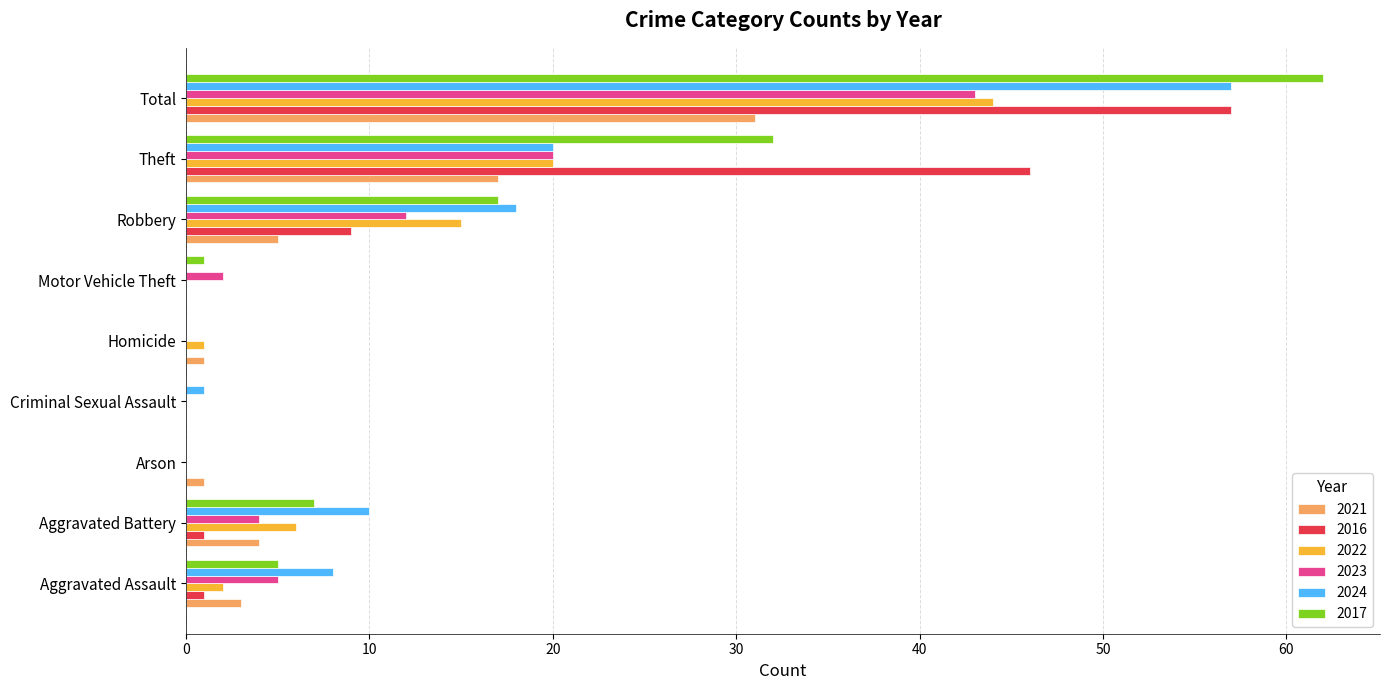

Is it true that 2021 equals 0 at Motor Vehicle Theft?

True